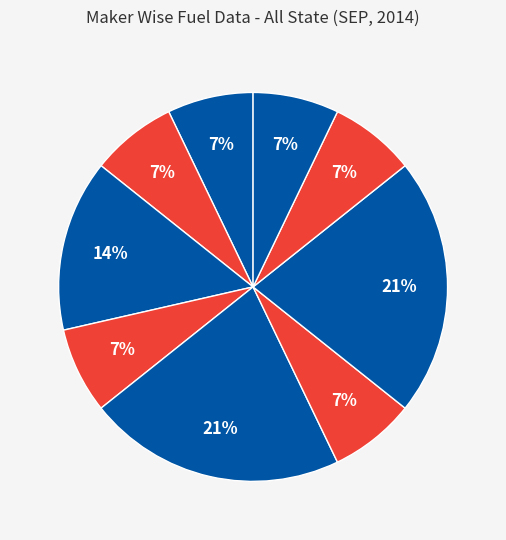

Which slice is the smallest?

CASE EQUIPMENT PRIVATE LTD